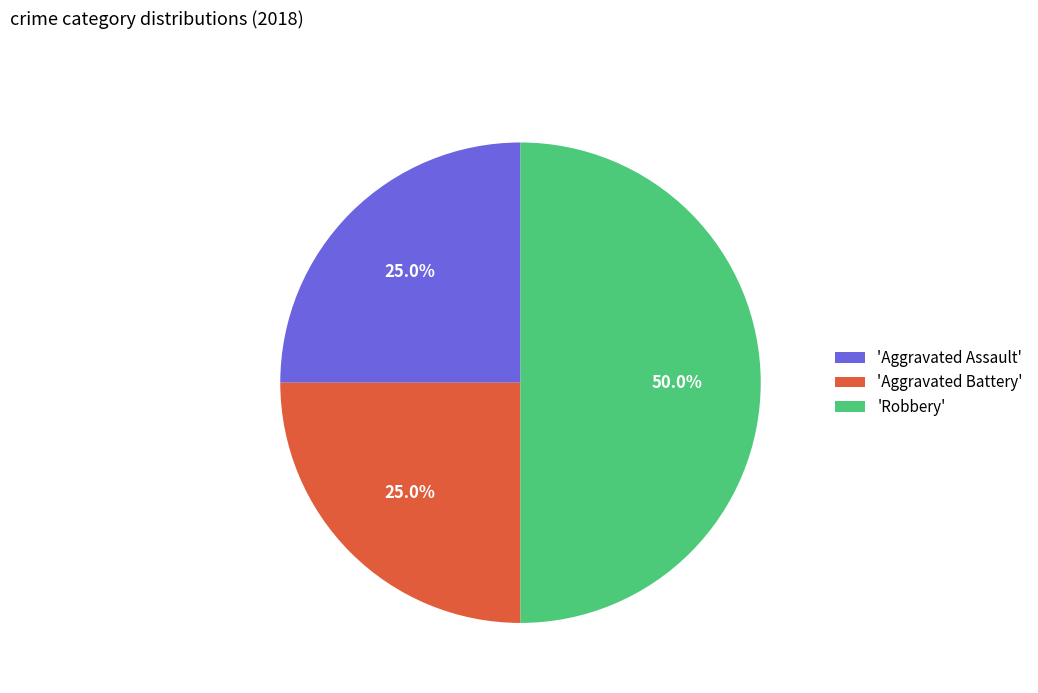

Does 'Aggravated Battery' represent more than half of the total?

No